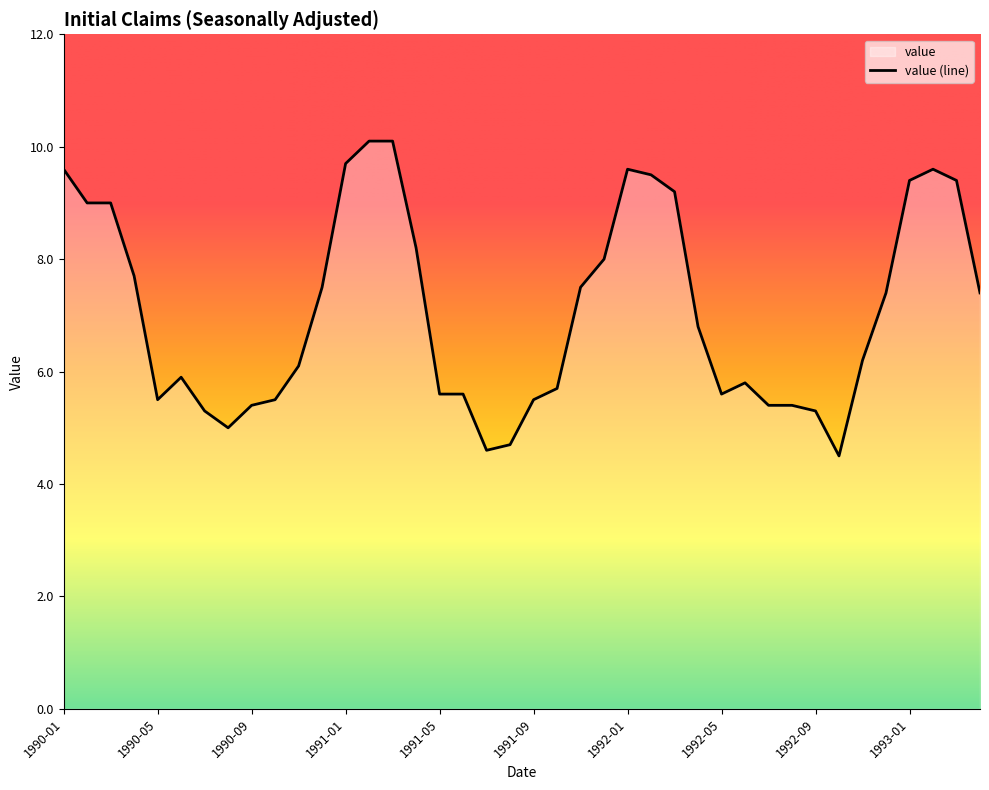

What is the sum of all values?

283.3